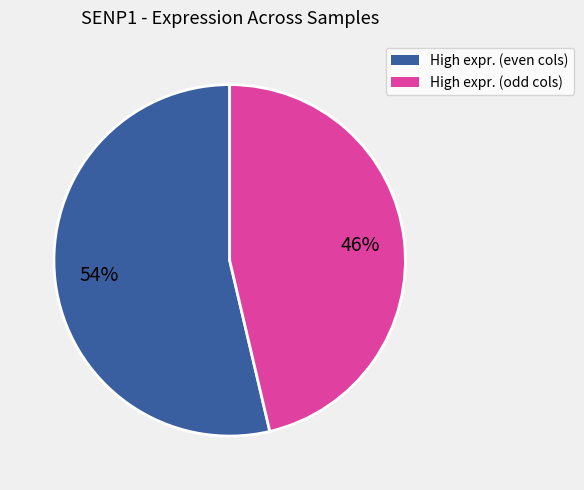

To the nearest percent, what is the average slice percentage?

50%